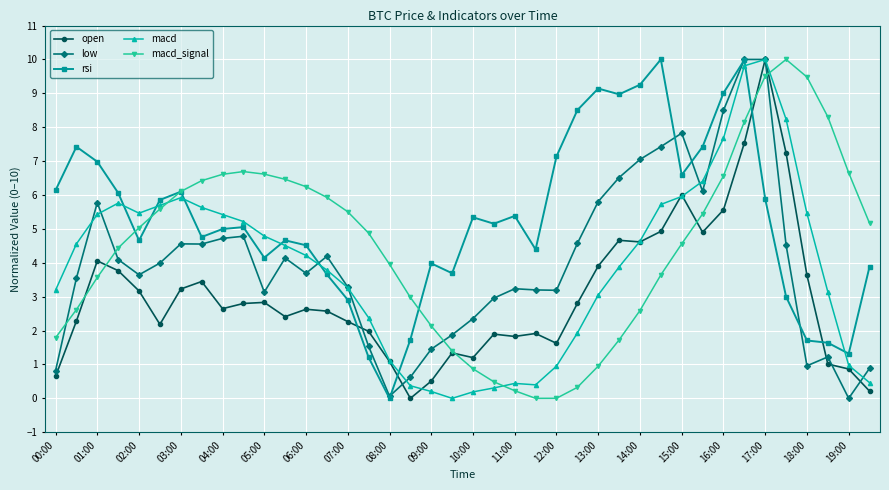

In low, how many points are higher than both neighbors (excluding endpoints)?

9